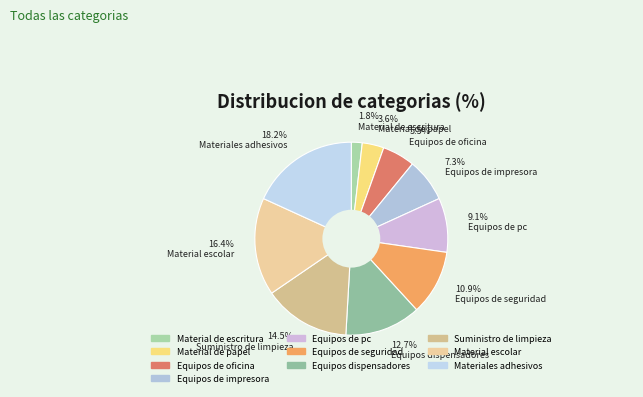

Rank the categories by value from lowest to highest.

Material de escritura, Material de papel, Equipos de oficina, Equipos de impresora, Equipos de pc, Equipos de seguridad, Equipos dispensadores, Suministro de limpieza, Material escolar, Materiales adhesivos